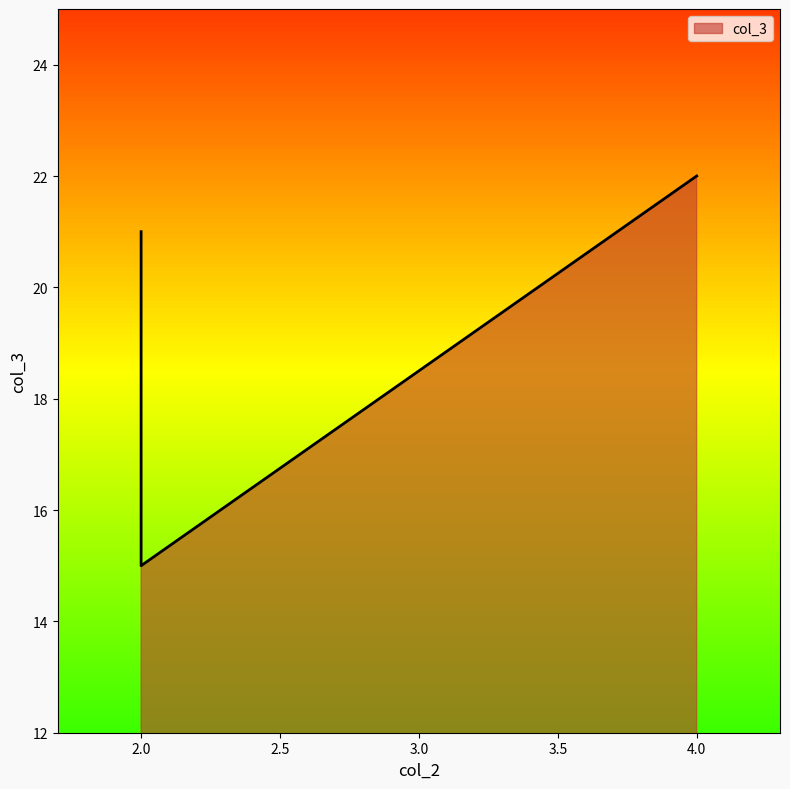

At which category does the chart reach its minimum across all series?

2